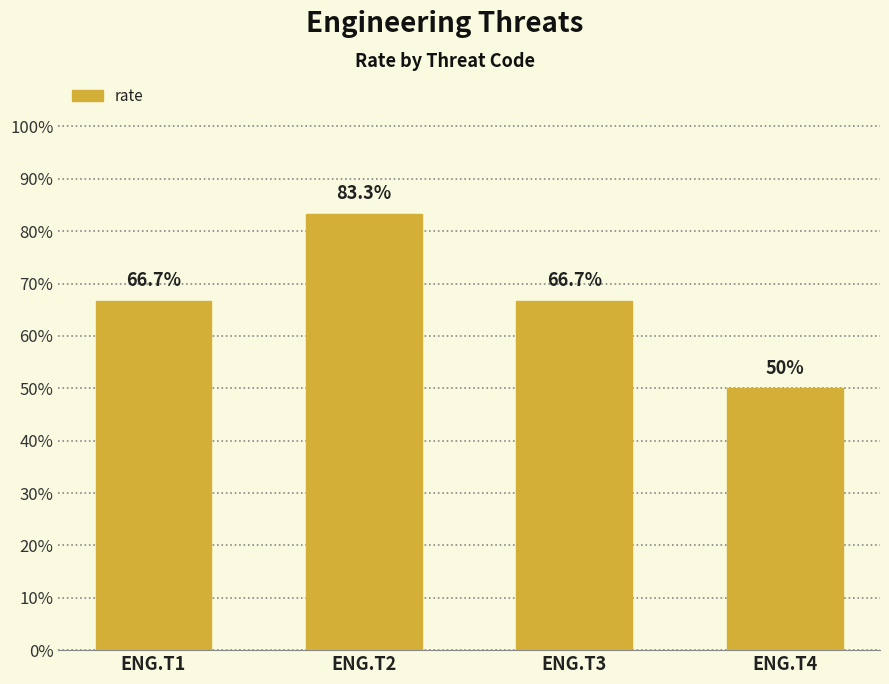

Does the chart contain any negative values?

No